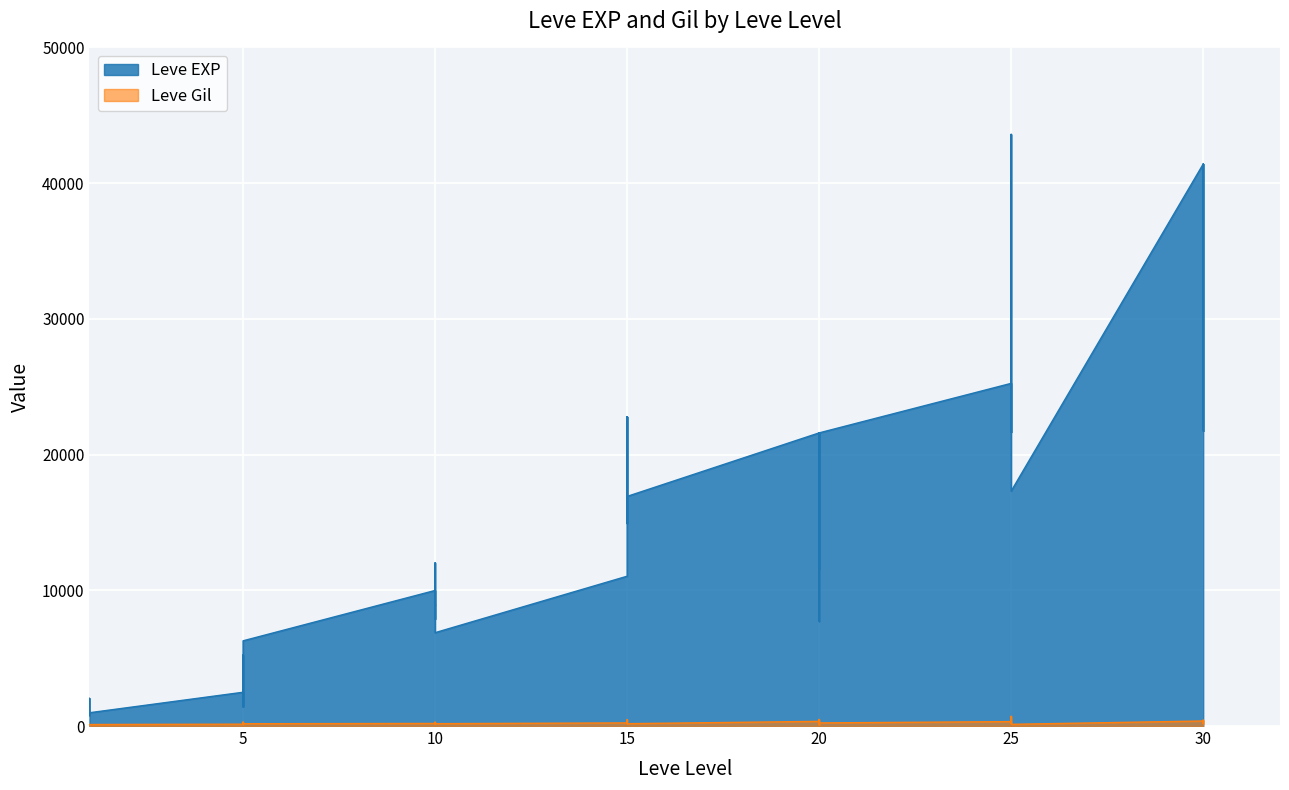

How many distinct data groups are displayed?

2